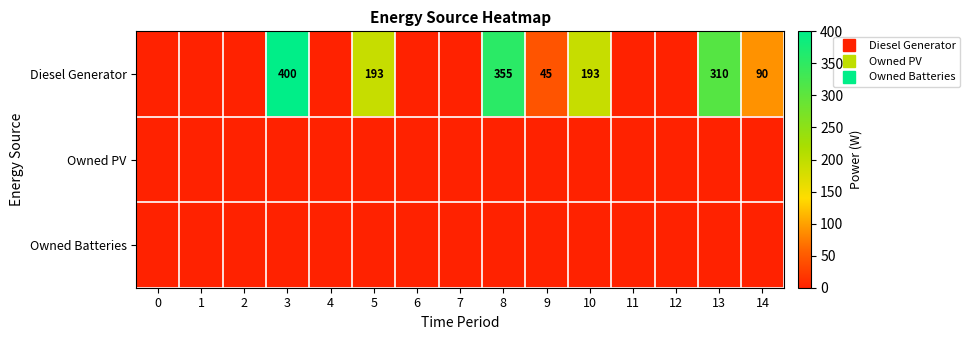

At how many categories does at least one series exceed 394?

1